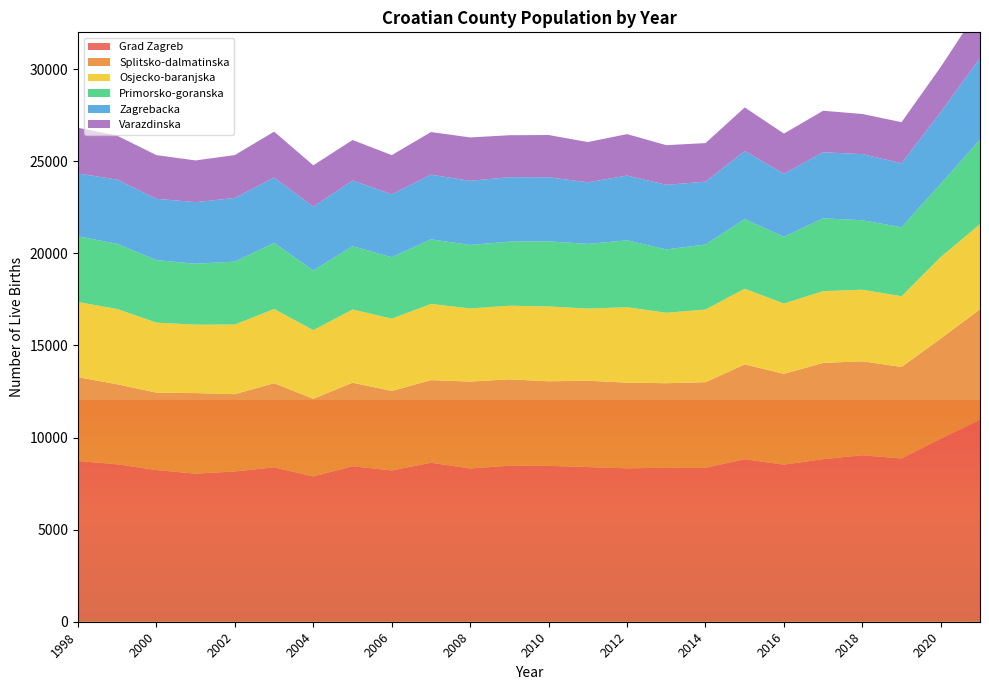

Reading left to right, extract all data points from this chart.

Grad Zagreb: 1998=8727	1999=8546	2000=8233	2001=8040	2002=8161	2003=8380	2004=7890	2005=8442	2006=8214	2007=8631	2008=8319	2009=8471	2010=8465	2011=8396	2012=8329	2013=8360	2014=8359	2015=8821	2016=8528	2017=8826	2018=9036	2019=8865	2020=9938	2021=10962
Splitsko-dalmatinska: 1998=4550	1999=4346	2000=4206	2001=4375	2002=4194	2003=4570	2004=4215	2005=4536	2006=4316	2007=4488	2008=4720	2009=4690	2010=4589	2011=4691	2012=4651	2013=4590	2014=4646	2015=5152	2016=4931	2017=5227	2018=5104	2019=4968	2020=5439	2021=6005
Osjecko-baranjska: 1998=4081	1999=4088	2000=3800	2001=3713	2002=3781	2003=4030	2004=3724	2005=3976	2006=3924	2007=4134	2008=3970	2009=3997	2010=4063	2011=3914	2012=4096	2013=3825	2014=3945	2015=4108	2016=3817	2017=3897	2018=3886	2019=3839	2020=4425	2021=4619
Primorsko-goranska: 1998=3567	1999=3536	2000=3392	2001=3310	2002=3417	2003=3585	2004=3241	2005=3432	2006=3335	2007=3509	2008=3446	2009=3475	2010=3537	2011=3513	2012=3632	2013=3440	2014=3530	2015=3784	2016=3622	2017=3951	2018=3772	2019=3746	2020=3981	2021=4588
Zagrebacka: 1998=3410	1999=3487	2000=3331	2001=3341	2002=3456	2003=3551	2004=3466	2005=3569	2006=3419	2007=3509	2008=3485	2009=3500	2010=3478	2011=3342	2012=3515	2013=3505	2014=3412	2015=3692	2016=3422	2017=3588	2018=3590	2019=3475	2020=3890	2021=4428
Varazdinska: 1998=2486	1999=2383	2000=2371	2001=2266	2002=2329	2003=2492	2004=2245	2005=2199	2006=2125	2007=2316	2008=2354	2009=2280	2010=2294	2011=2187	2012=2251	2013=2154	2014=2094	2015=2366	2016=2183	2017=2254	2018=2179	2019=2230	2020=2454	2021=2764